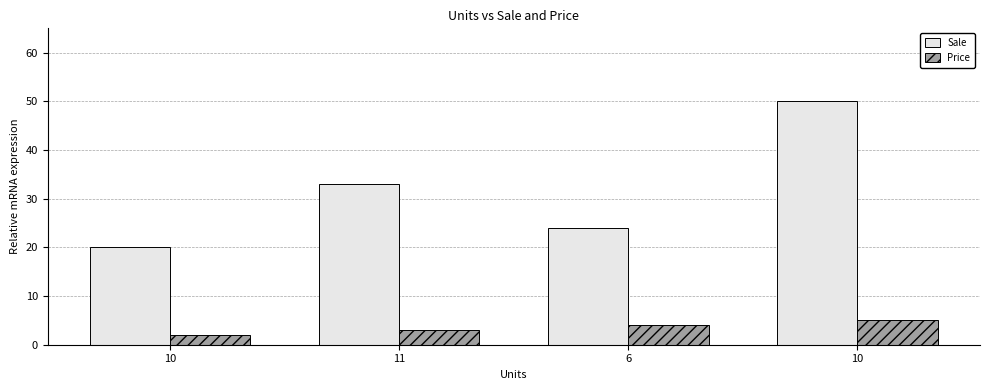

Are the bars grouped side by side (vs. stacked)?

Yes